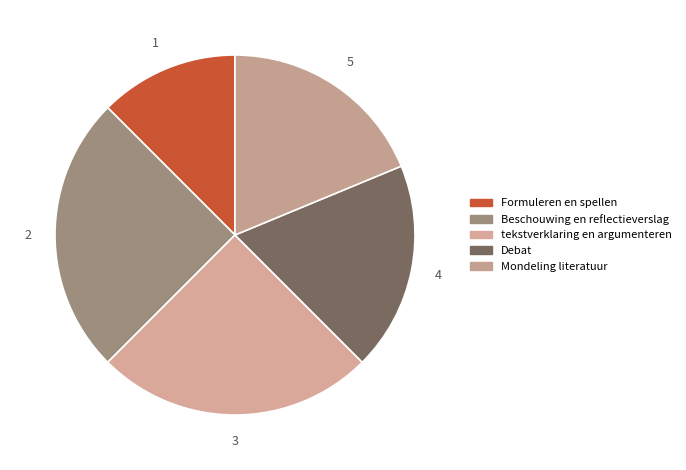

What percentage is the tekstverklaring en argumenteren slice, to the nearest percent?

25%